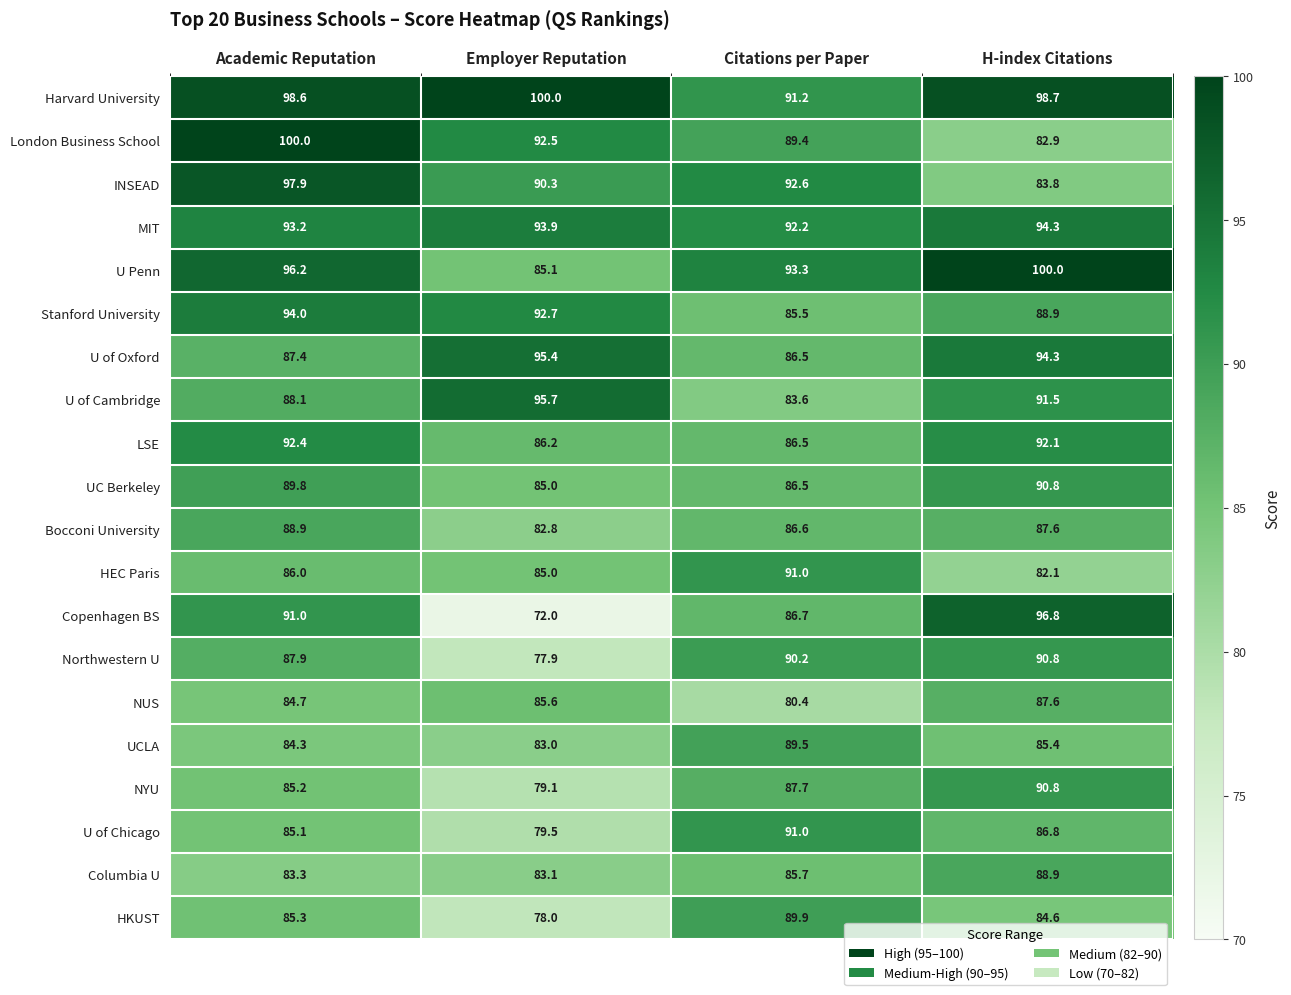

At which category is the sum across all series the highest?

Academic Reputation